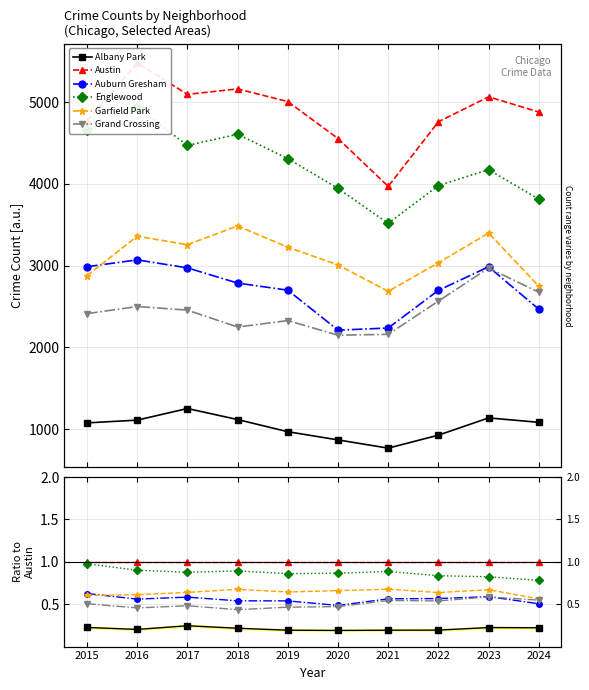

What value does the Auburn Gresham series have at 2017?

0.6